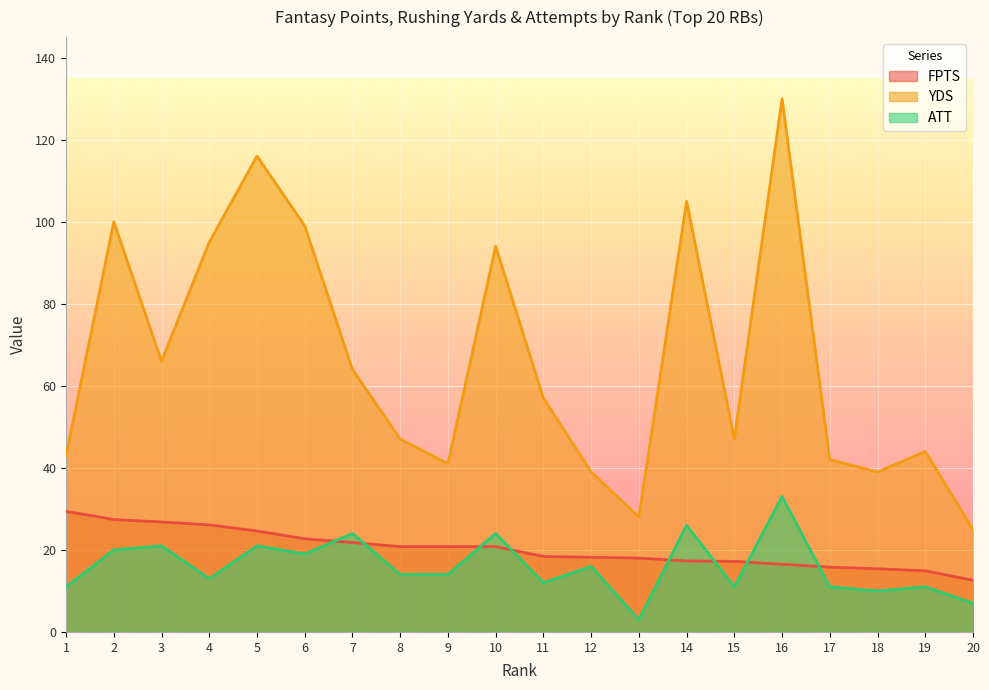

Which series has the widest spread of values?

YDS